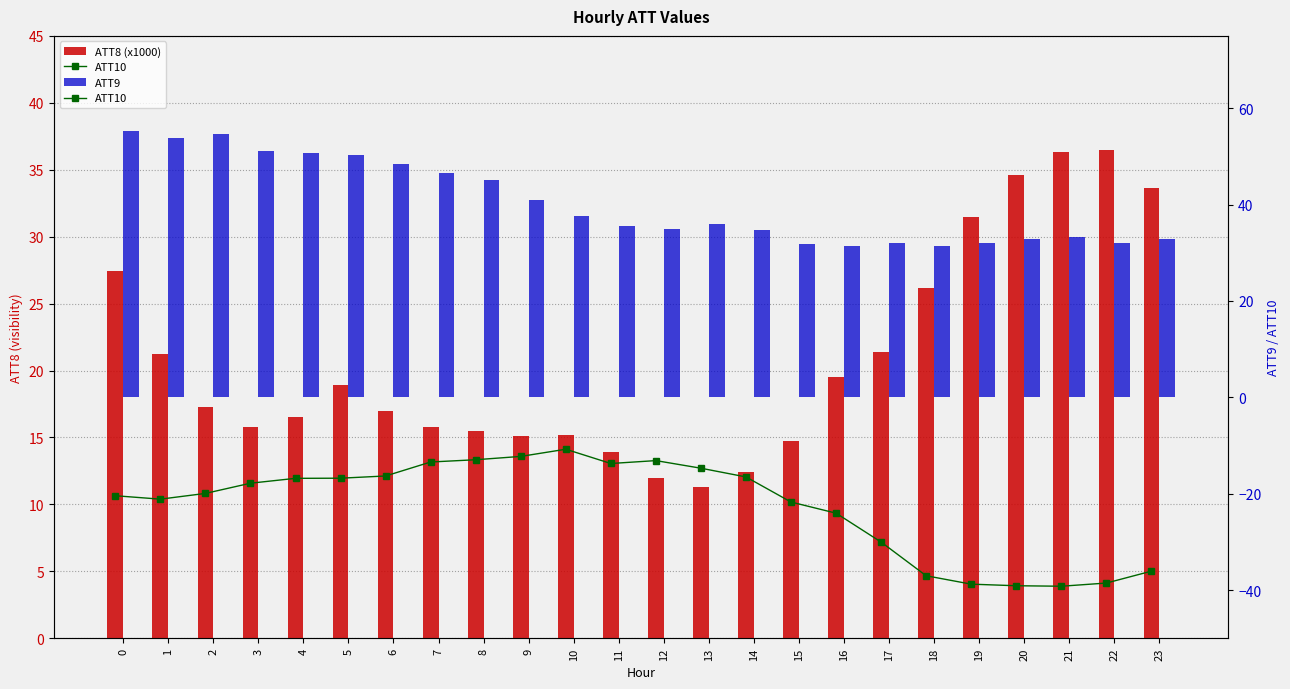

Does the chart contain stacked bars?

No